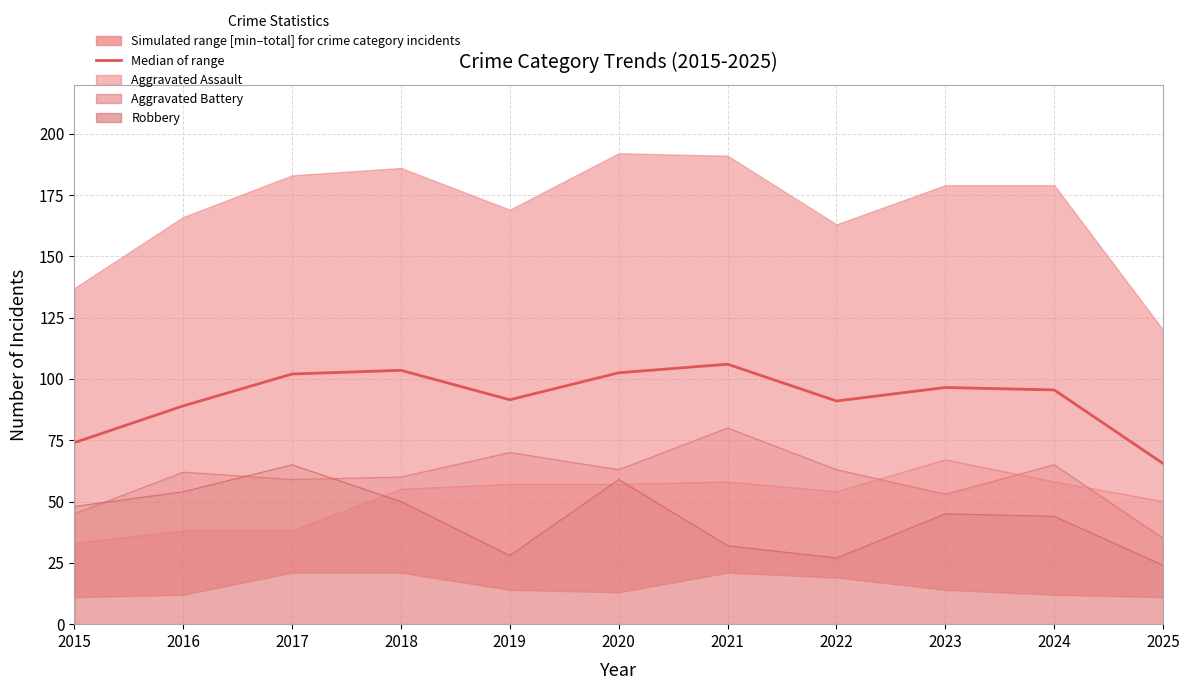

True or false: the data shows 95.5 at 2024.

True